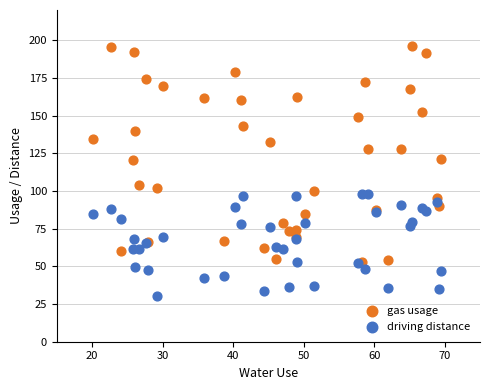

Which series contains the highest Y value?

gas usage